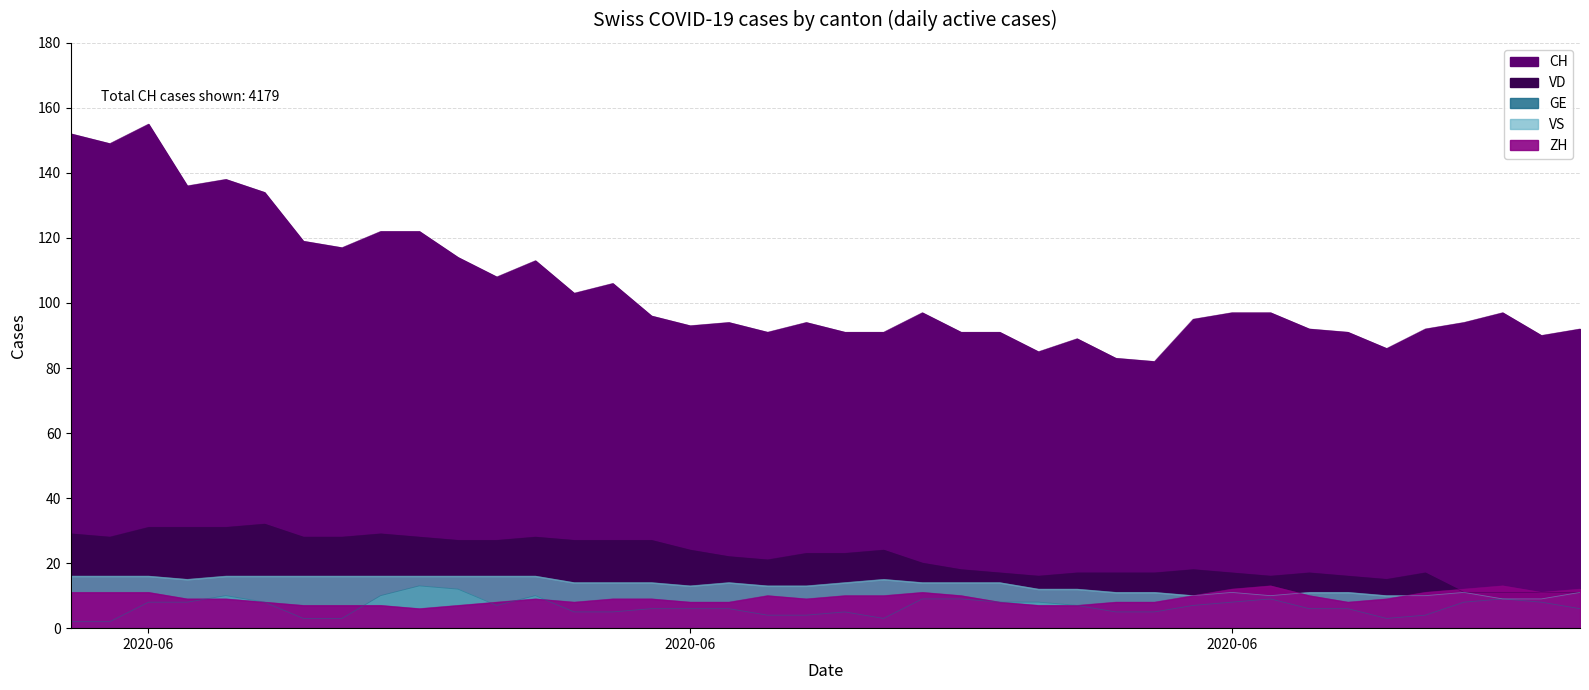

What is the sum of all VS values?

532